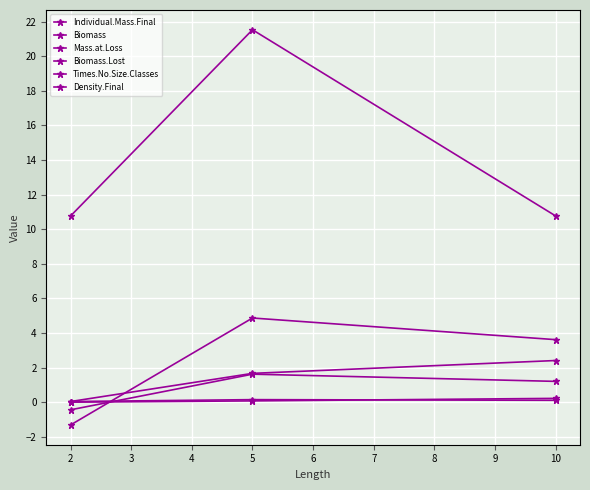

How many lines are shown in the chart?

6